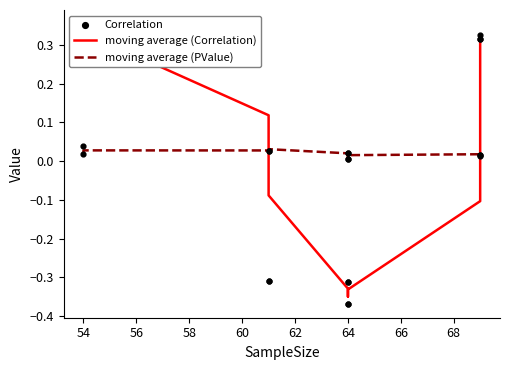

What are all the series names shown in the legend?

moving average (Correlation), moving average (PValue), Correlation